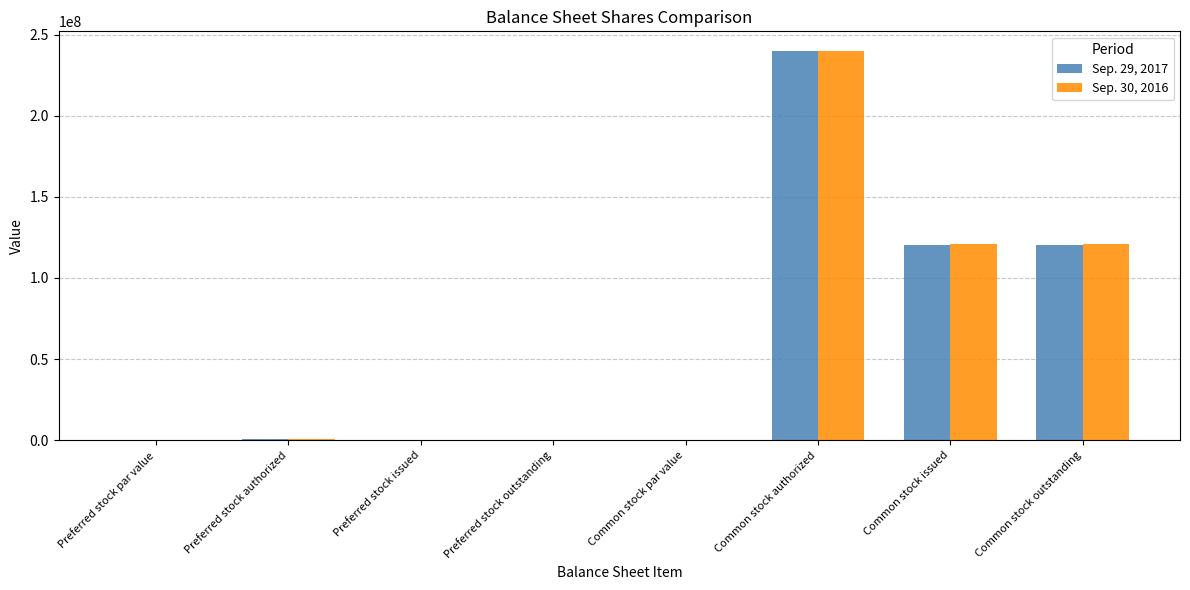

Is the value of Sep. 30, 2016 at Preferred stock par value greater than the value of Sep. 29, 2017 at Common stock authorized?

No